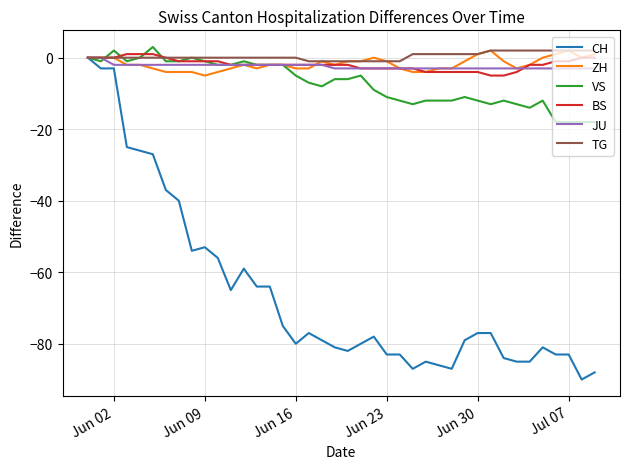

Which series has the largest range (max minus min)?

CH